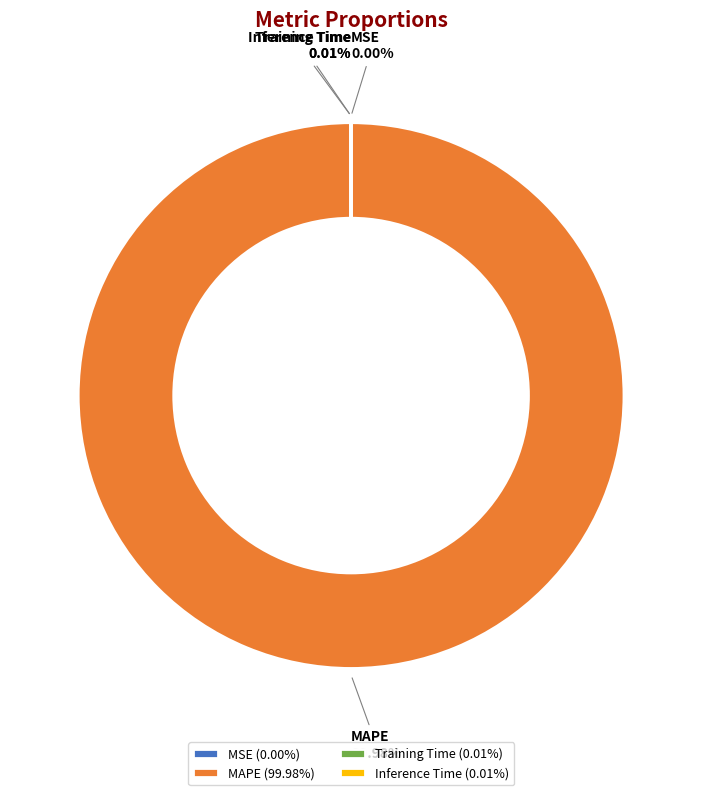

Does MAPE account for over 50% of the chart?

Yes